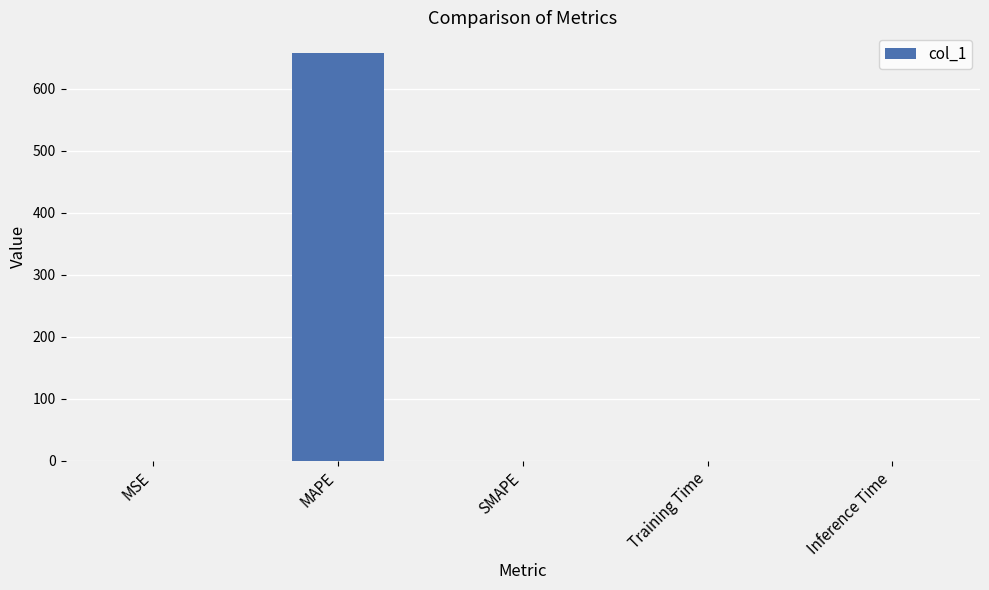

Are the bars horizontal?

No